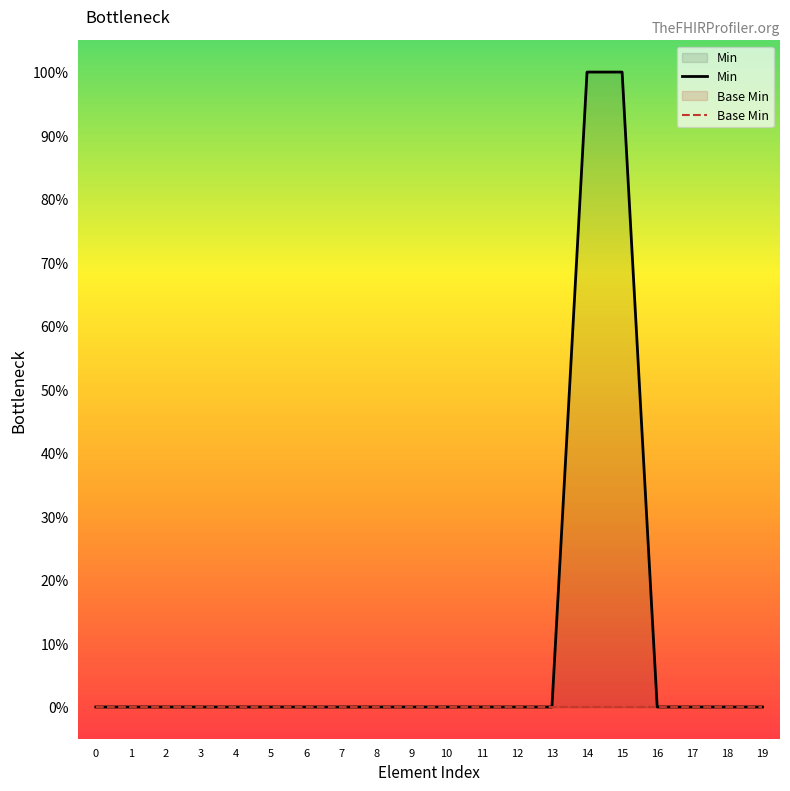

How many data points in Min are above 0?

2